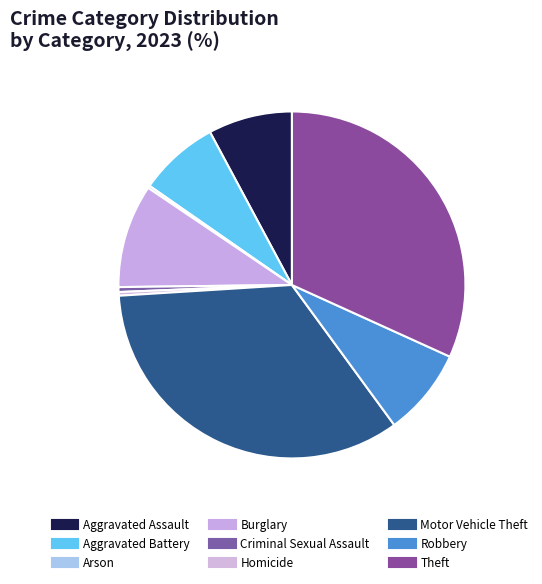

What percentage is NOT represented by Robbery?

91.8%